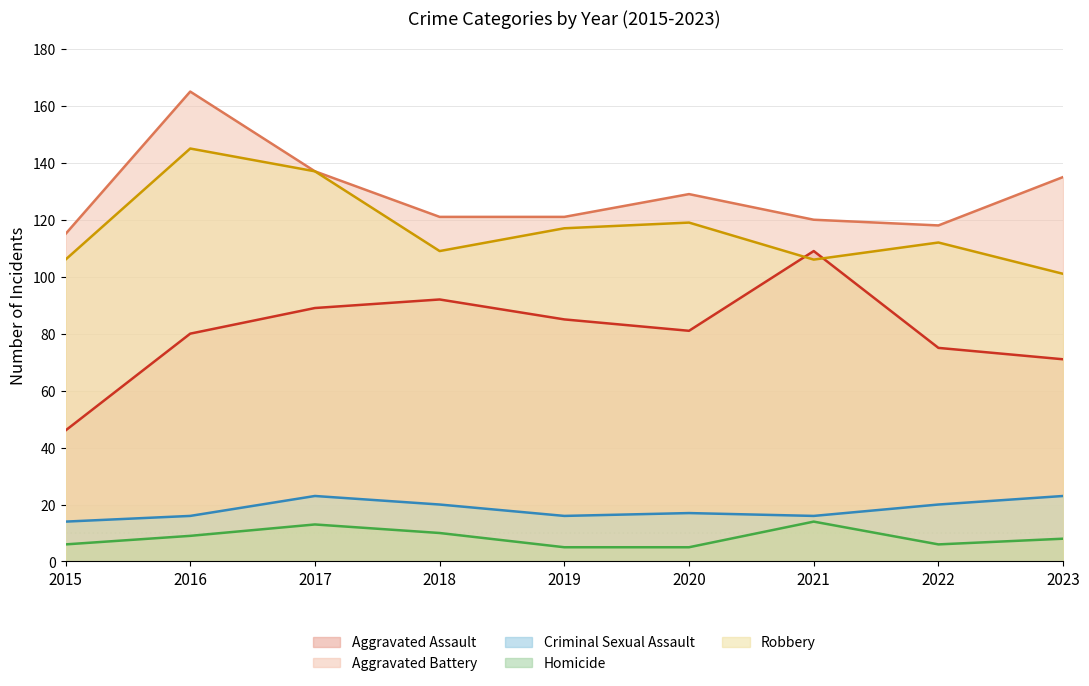

Count the Homicide values in the range 6 to 10.

5